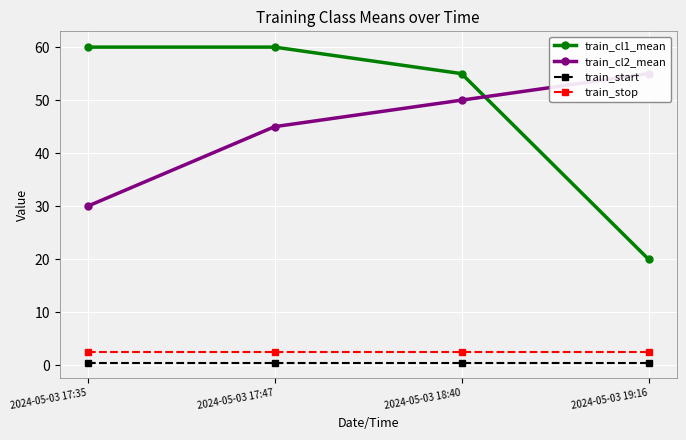

What is the approximate value of train_cl2_mean at 2024-05-03 19:16?

55.0